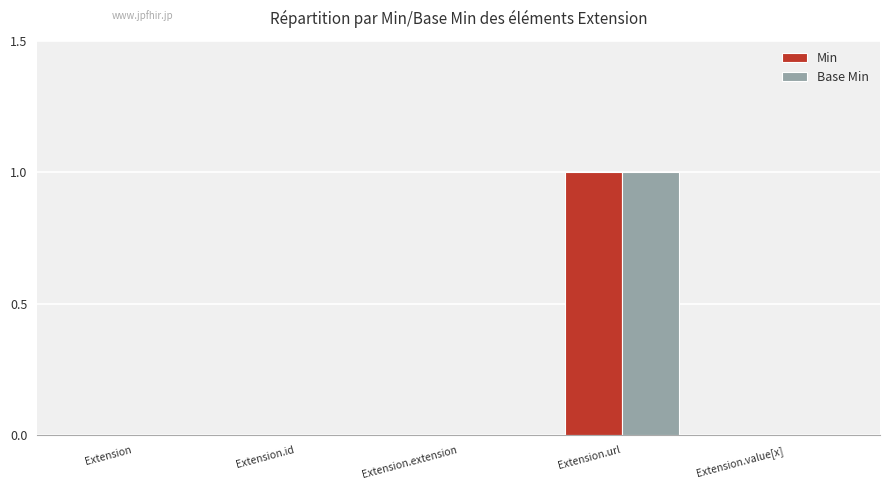

Does the chart contain stacked bars?

No